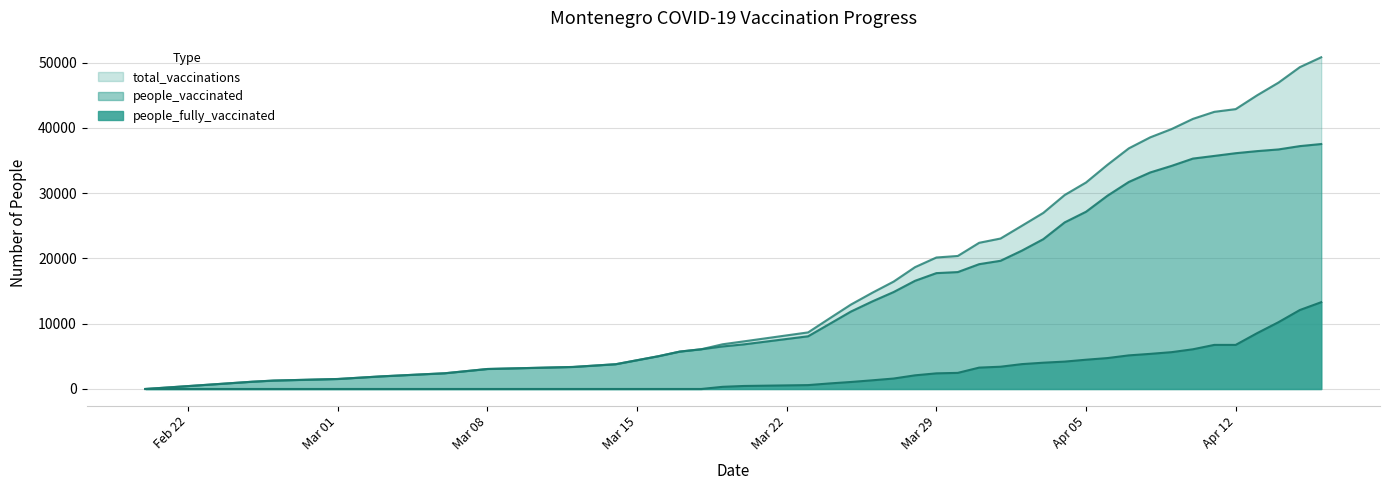

True or false: people_fully_vaccinated and people_vaccinated intersect in this chart.

False